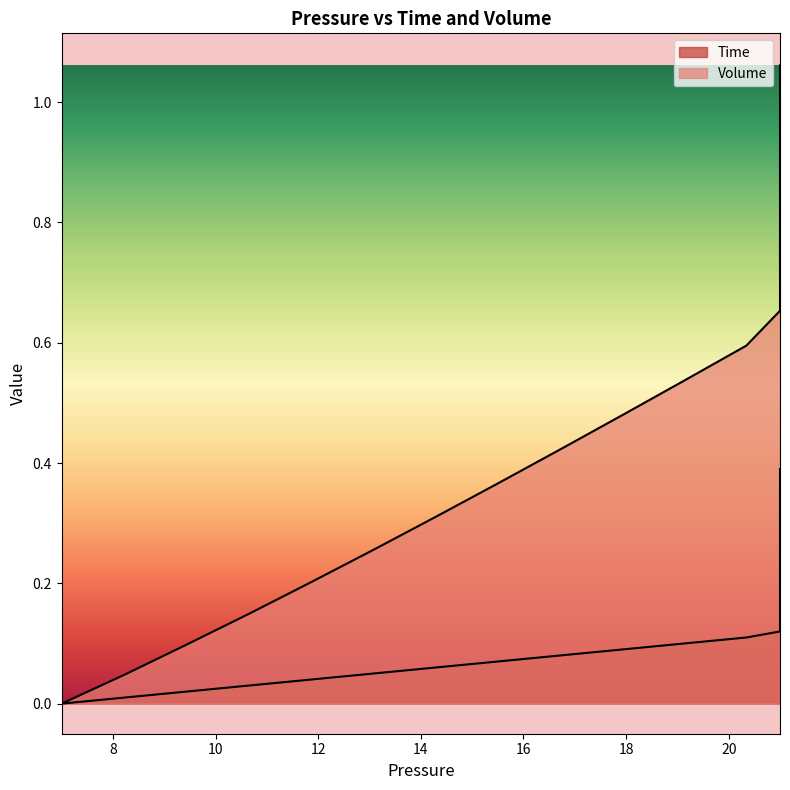

Which series has the largest range (max minus min)?

Volume